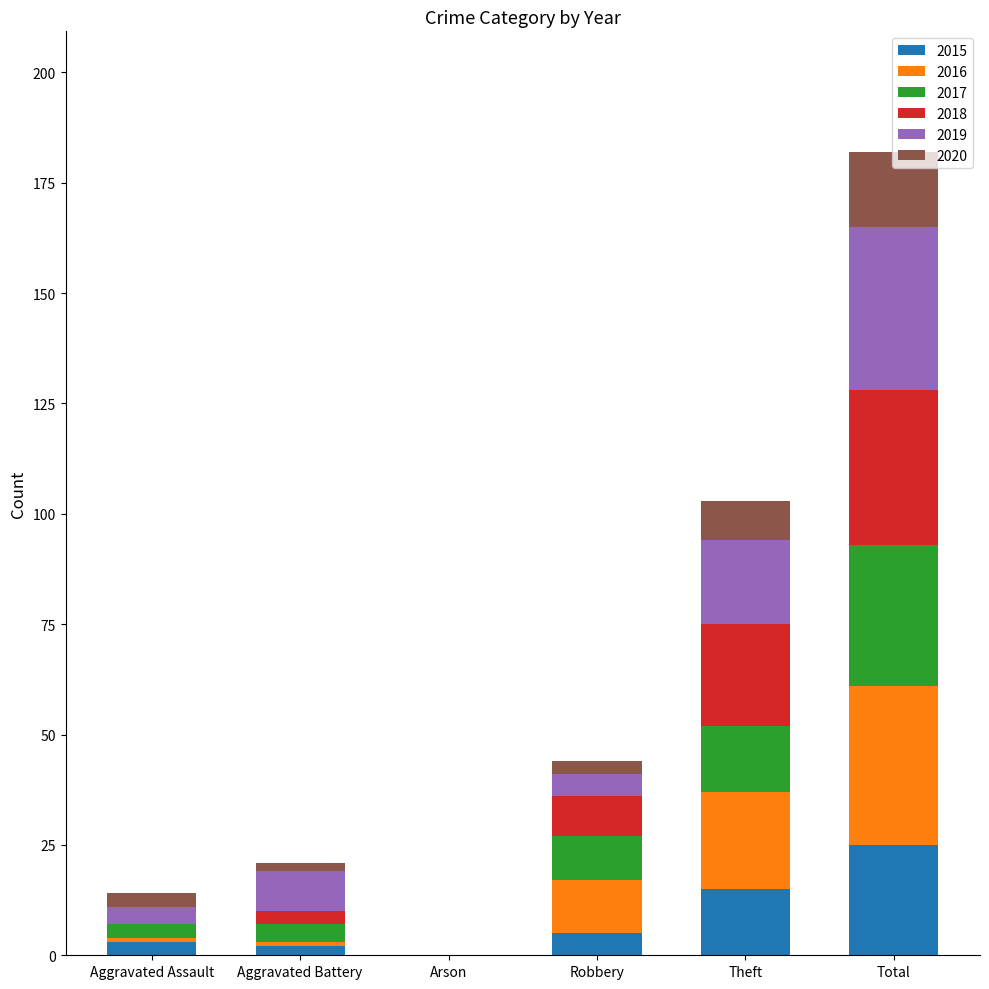

What is the sum of all 2015 values?

50